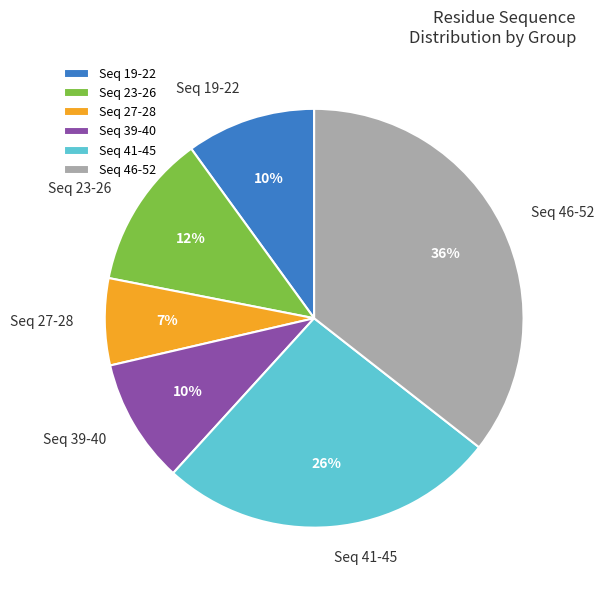

Is it true that Seq 39-40 is 10% of the pie?

True